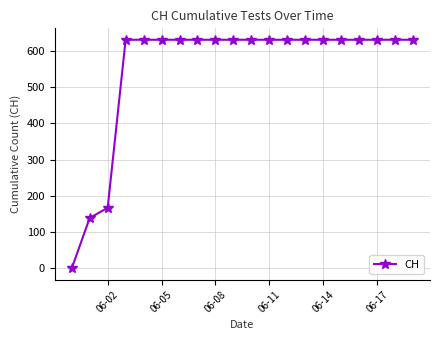

What is the value of the 16th point from the left?

631